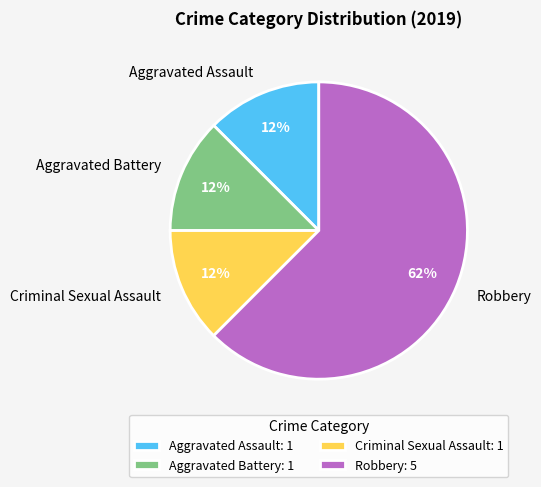

Count the number of slices in the pie.

4